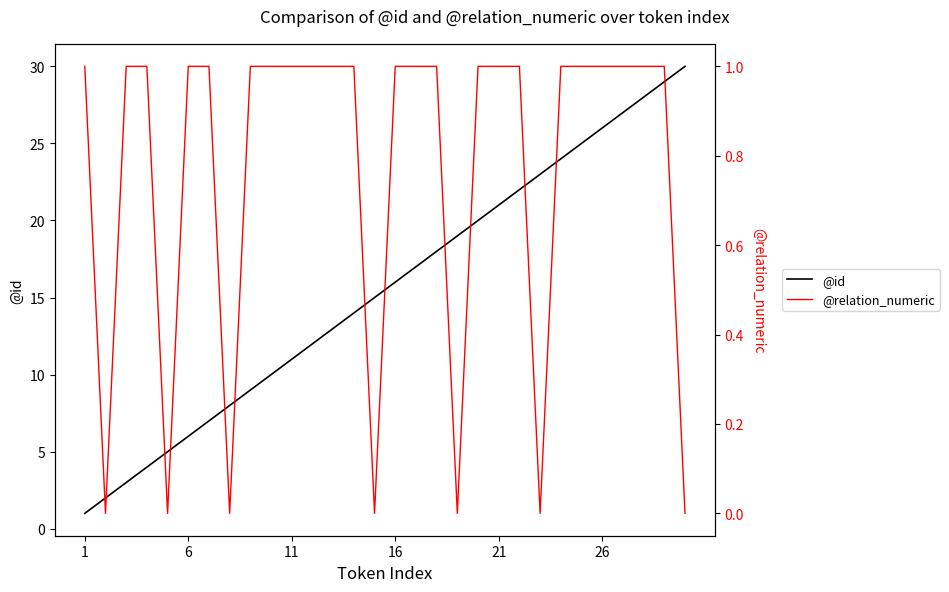

True or false: @relation_numeric and @id cross at least once.

False